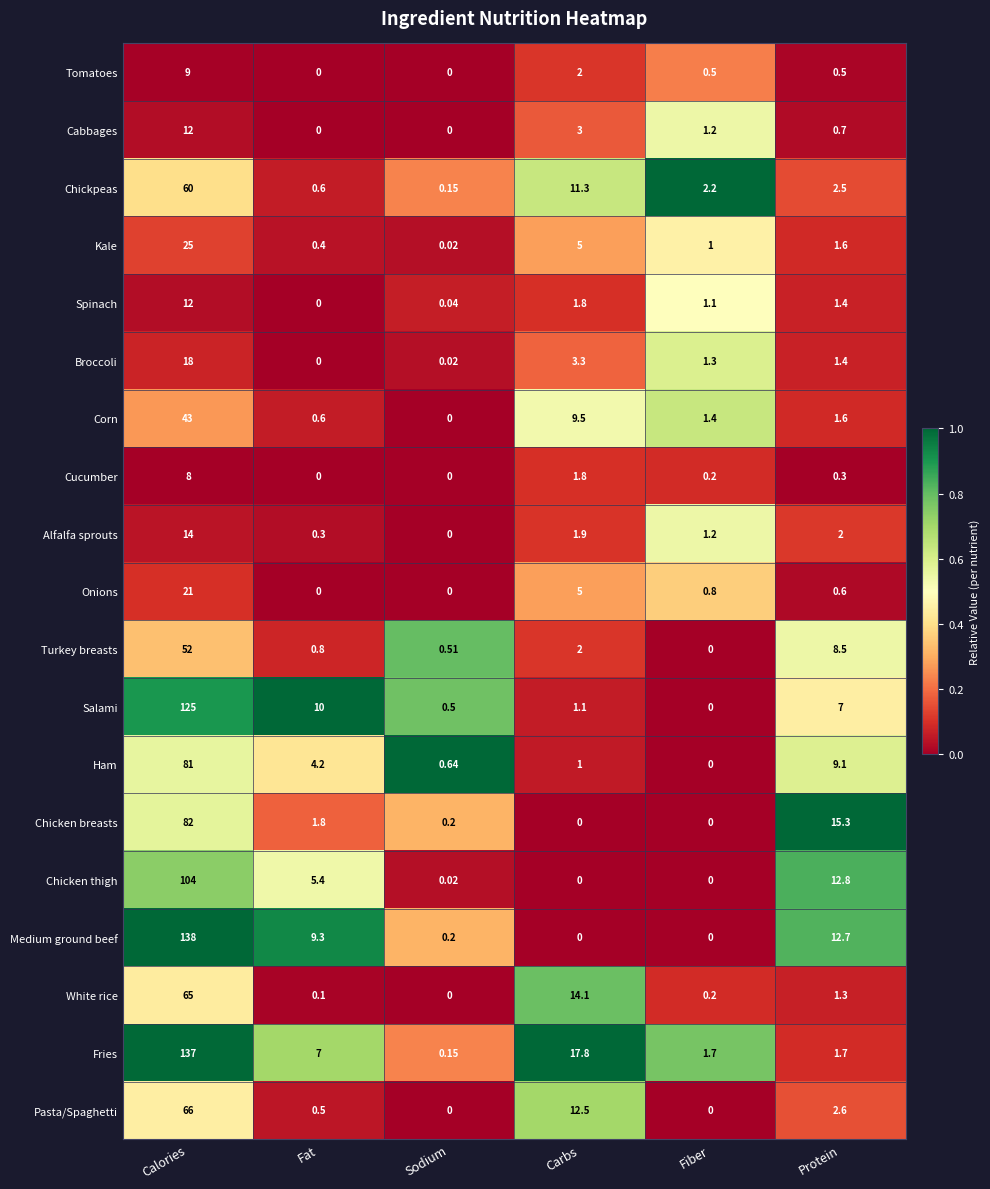

Which series has the largest range (max minus min)?

Medium ground beef